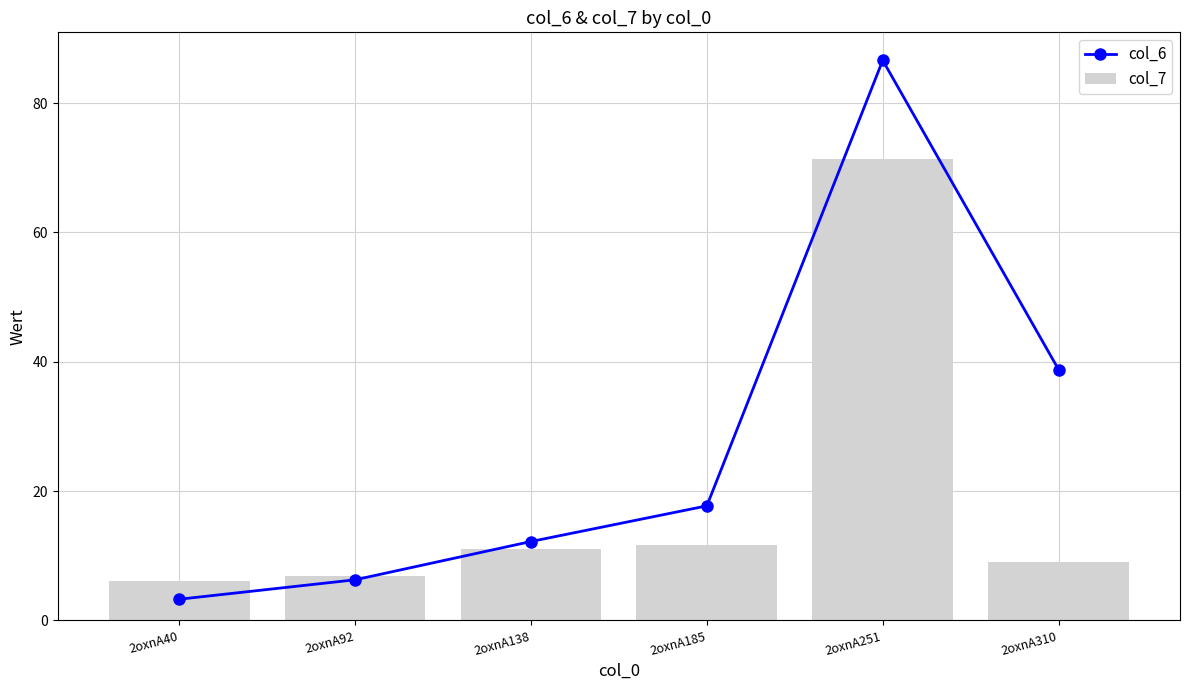

What is the sum of the col_6 values at 2oxnA185 and 2oxnA92?

24.0